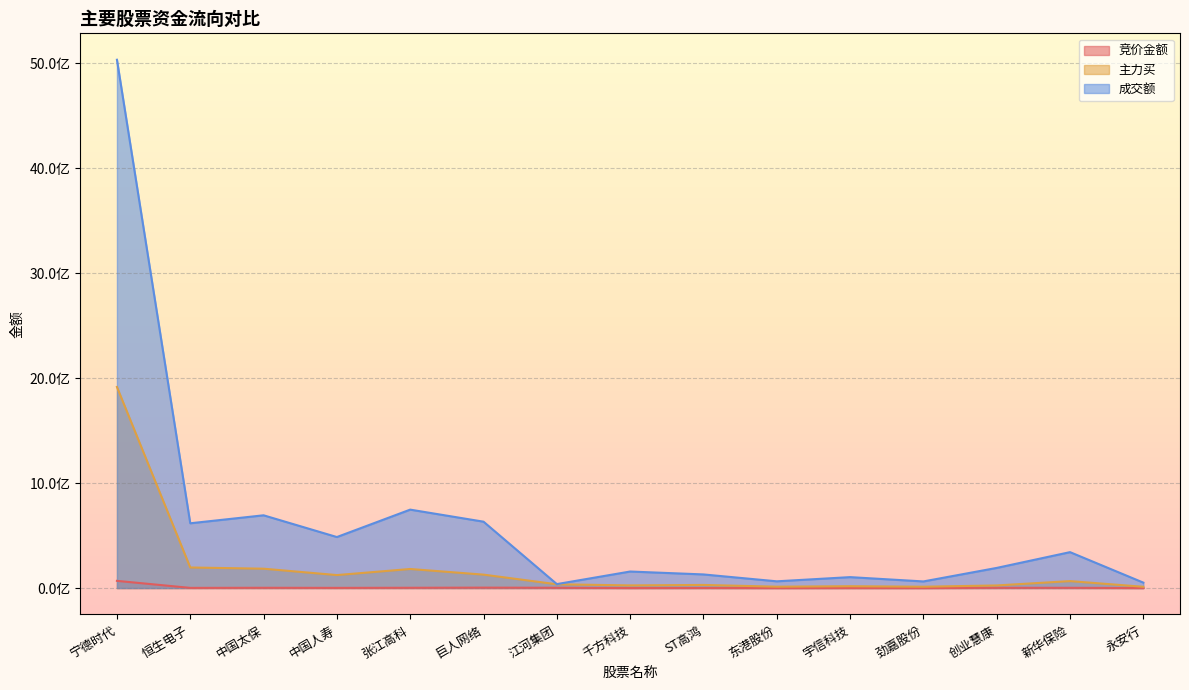

What is the difference between the highest and lowest values at 创业慧康?

189516540